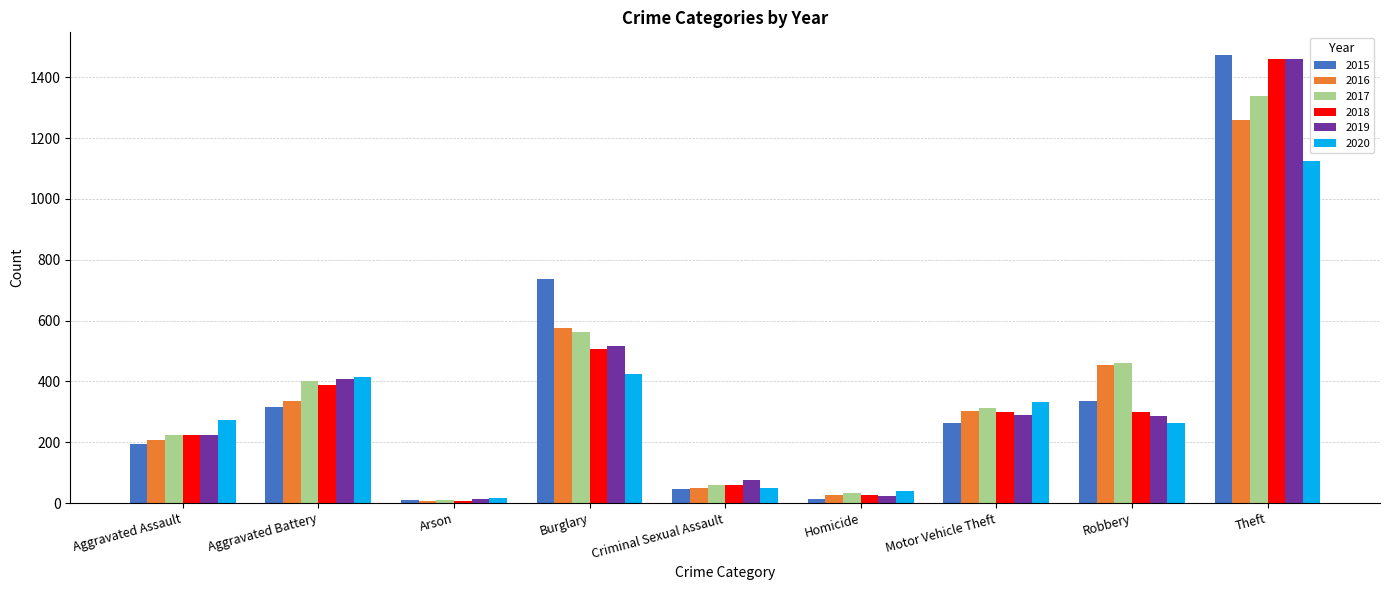

Is it true that 2015 equals 46 at Criminal Sexual Assault?

True